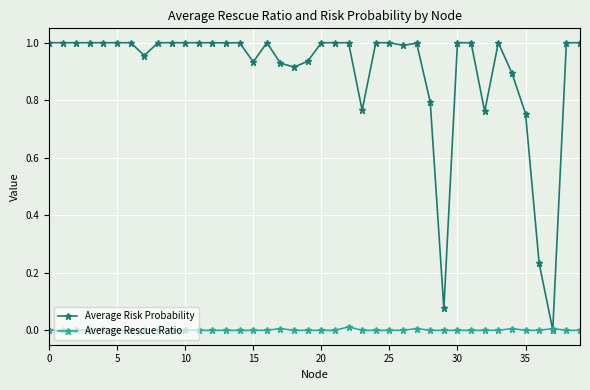

How many lines are shown in the chart?

2